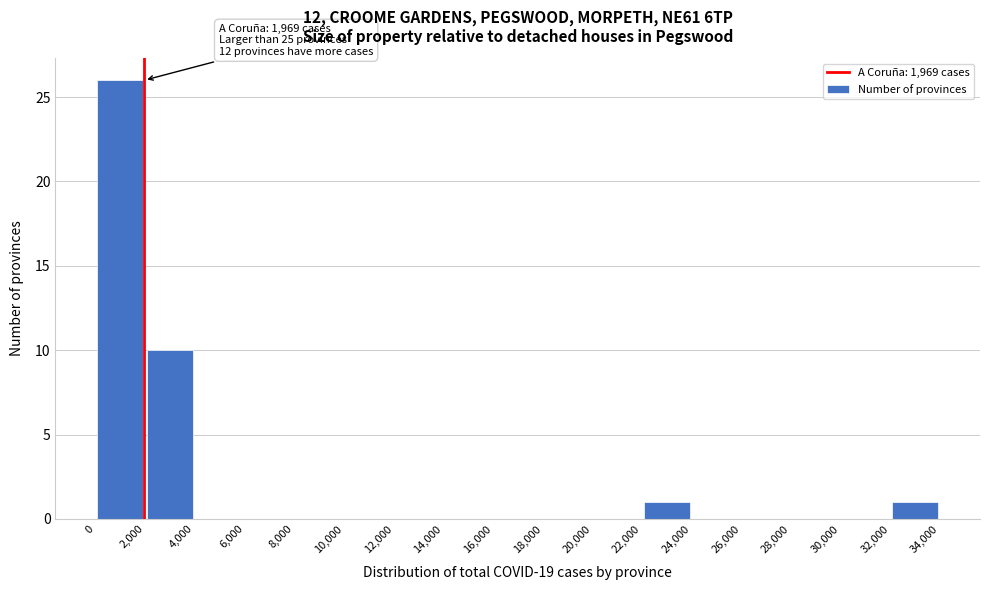

Over which range of the x-axis is the bar tallest?

0 to 2,000